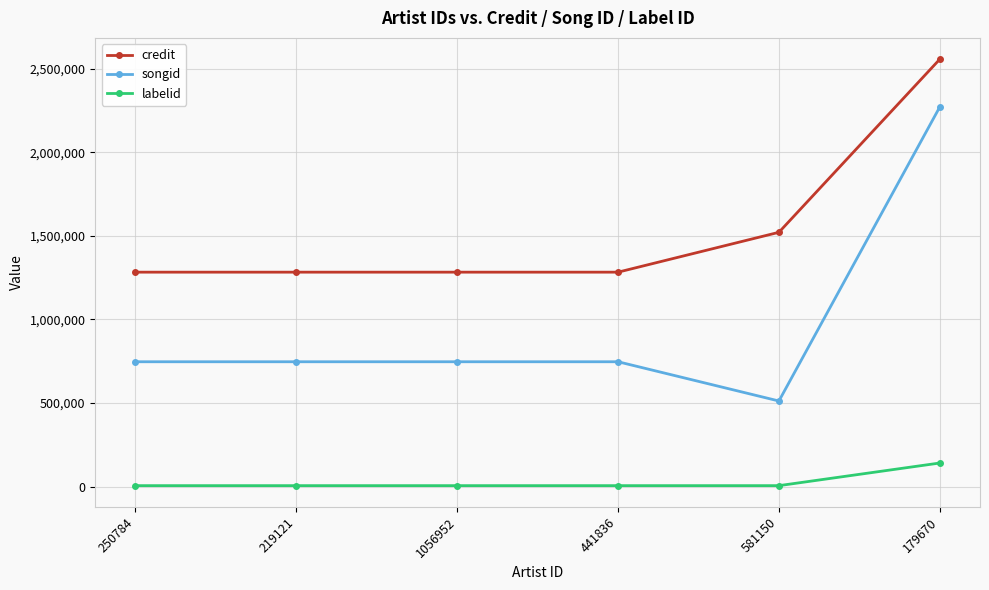

At which label does credit reach its peak?

179670